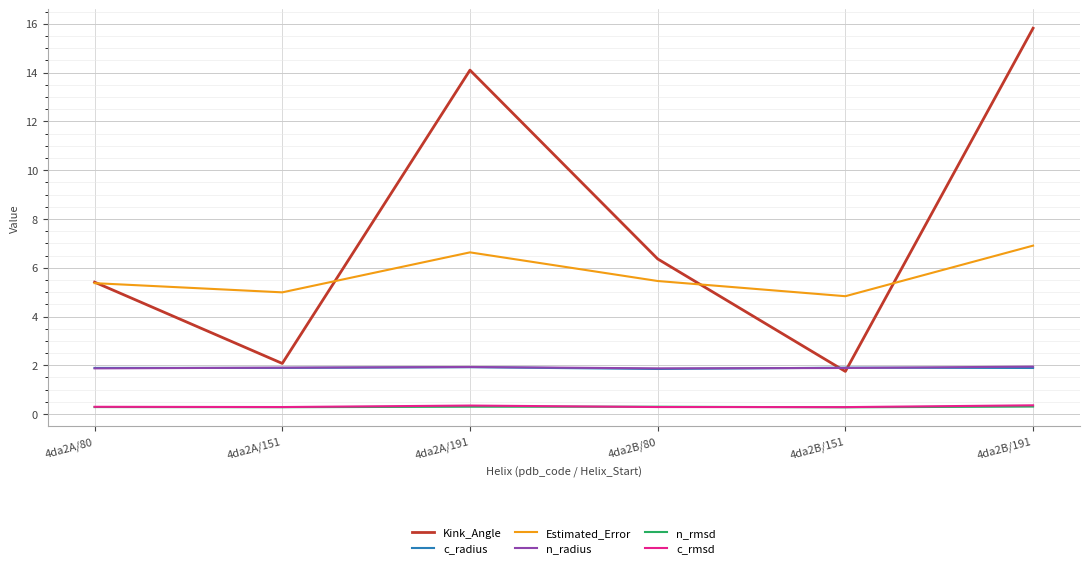

Where does the Kink_Angle series first go above 6?

4da2A/191